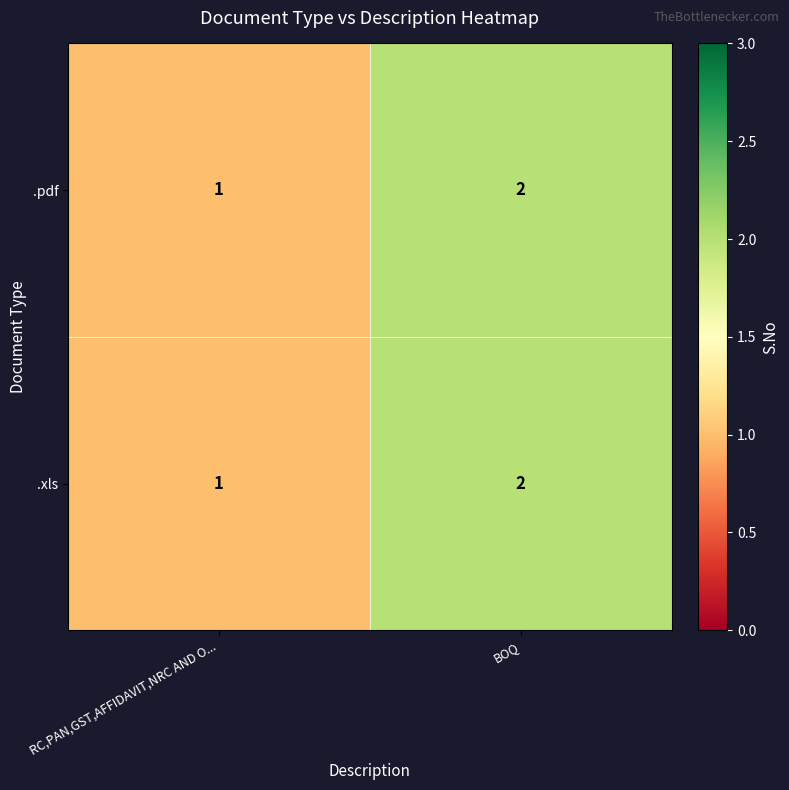

True or false: .xls has a value of 1 at BOQ.

False